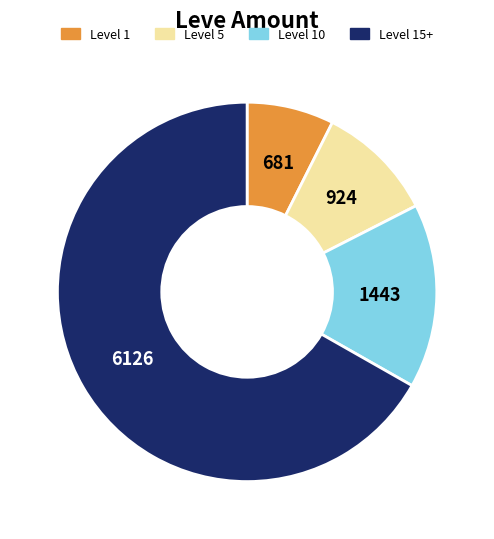

Is there a majority slice in this chart?

Yes